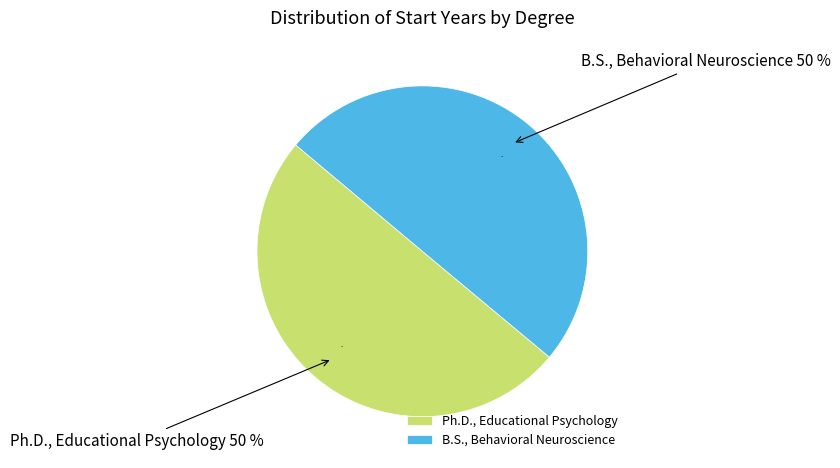

To the nearest percent, what percentage of the pie is B.S., Behavioral Neuroscience?

50%